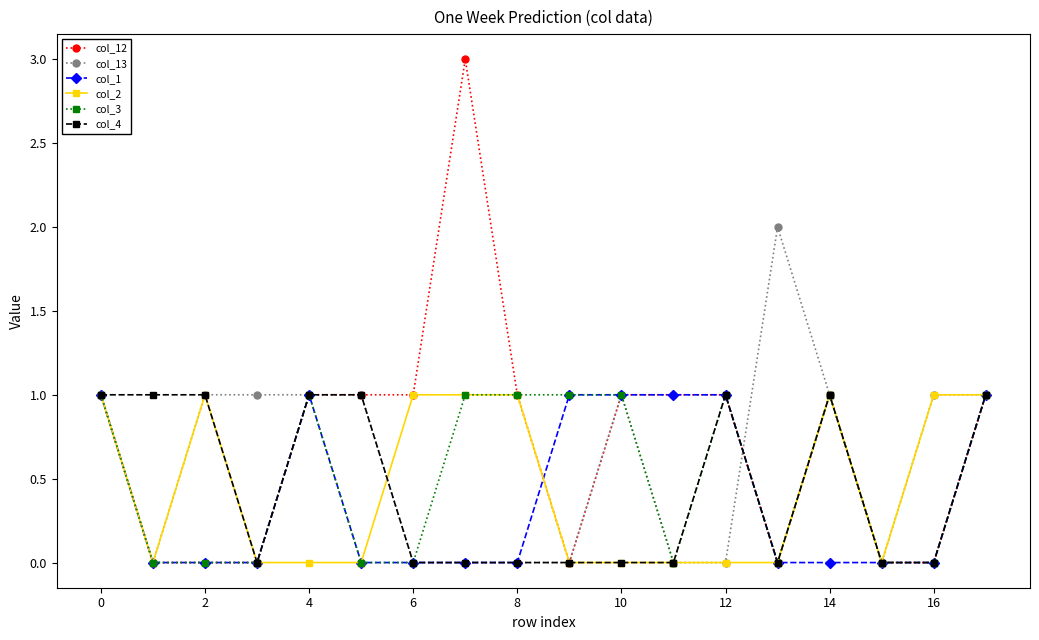

What is the sum of all col_3 values?

9